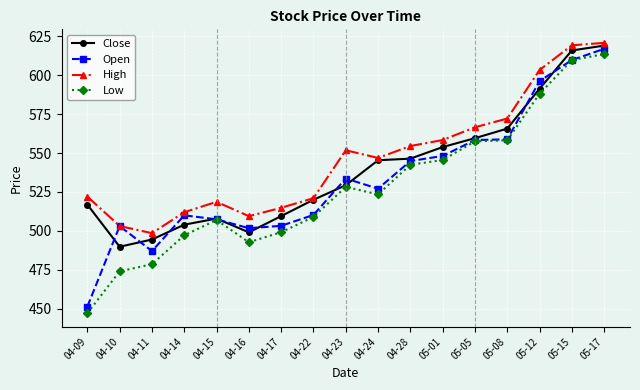

What are all the series names shown in the legend?

Close, Open, High, Low